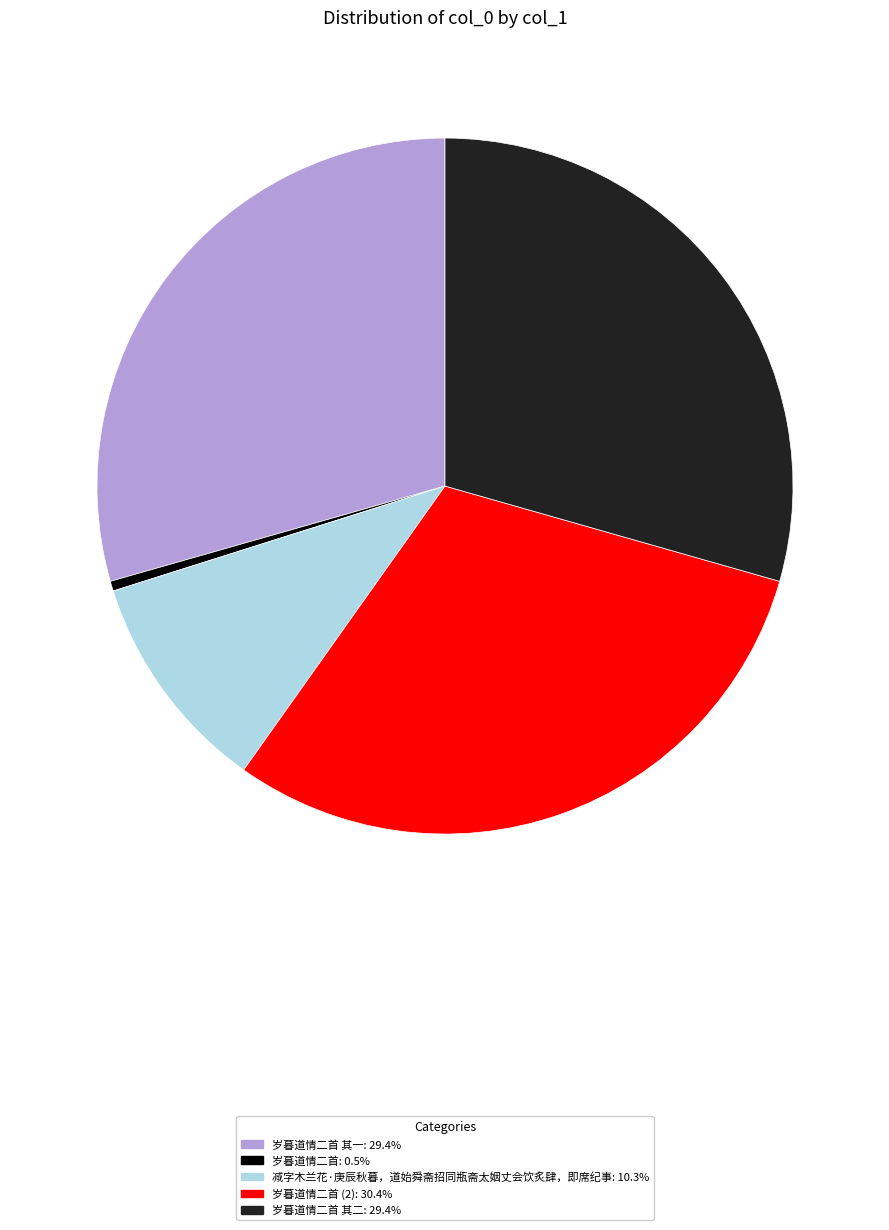

Is there any slice that represents more than half of the pie?

No